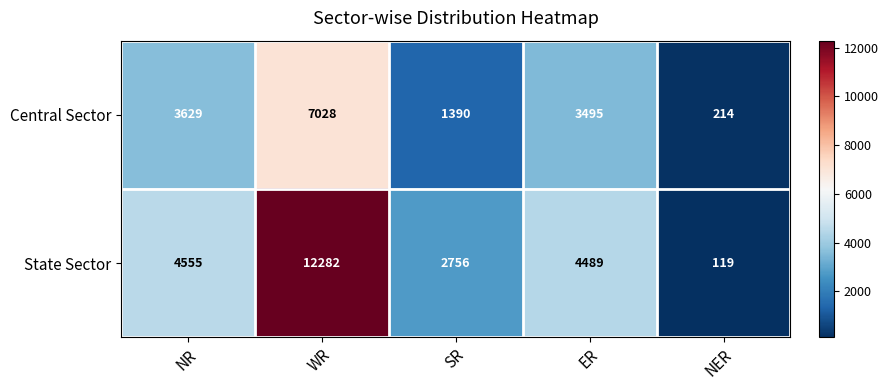

Between WR and SR, which series saw the biggest shift?

State Sector